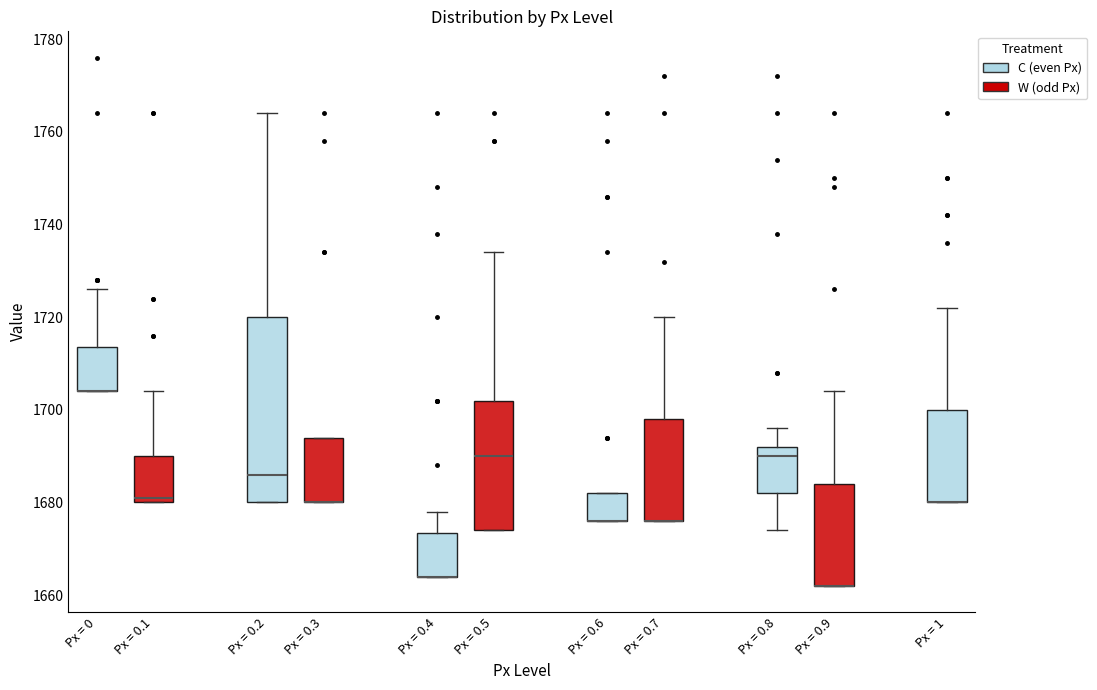

Where does the median line of the box for Px = 0.1 sit on the y-axis? The values are not printed on the chart, so give them approximately, as read against the axis.

1682